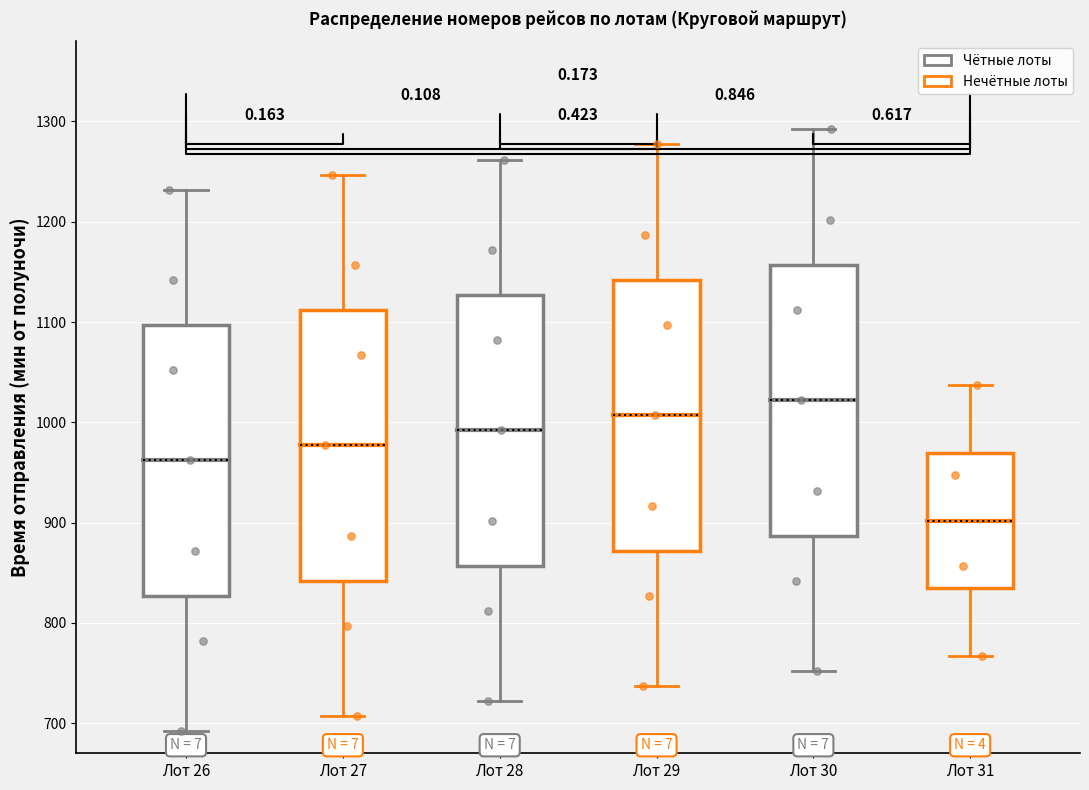

Which box's median line is the lowest?

Лот 31